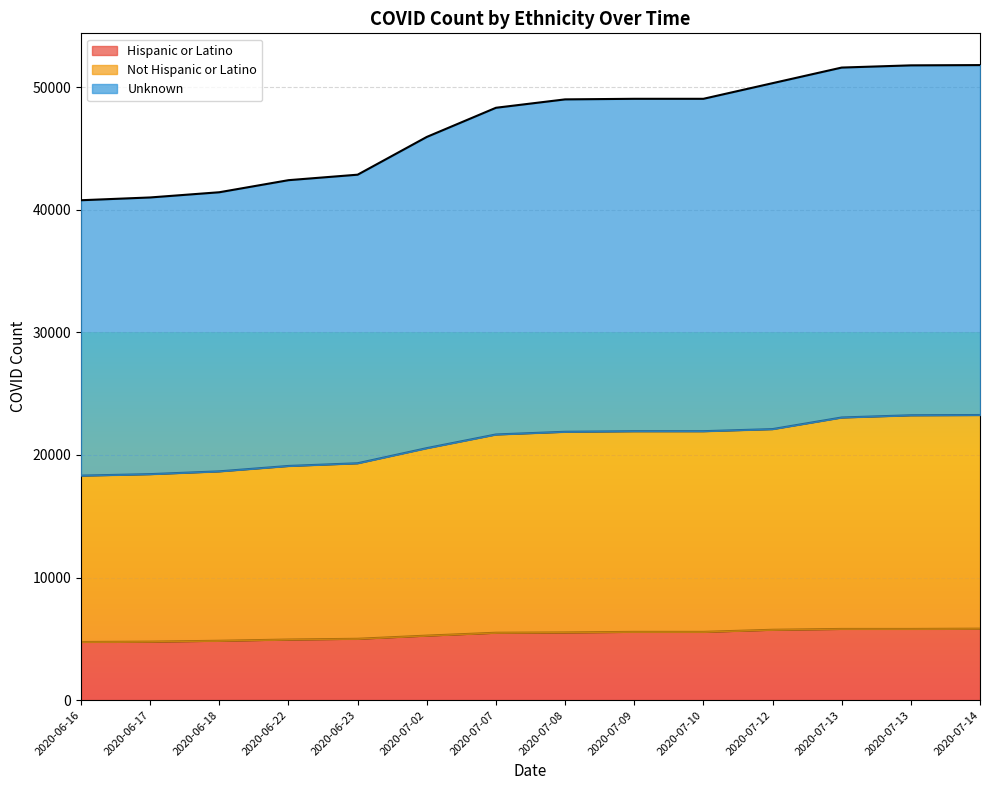

What is the sum of the Hispanic or Latino values at 2020-07-08 and 2020-07-12?

11256